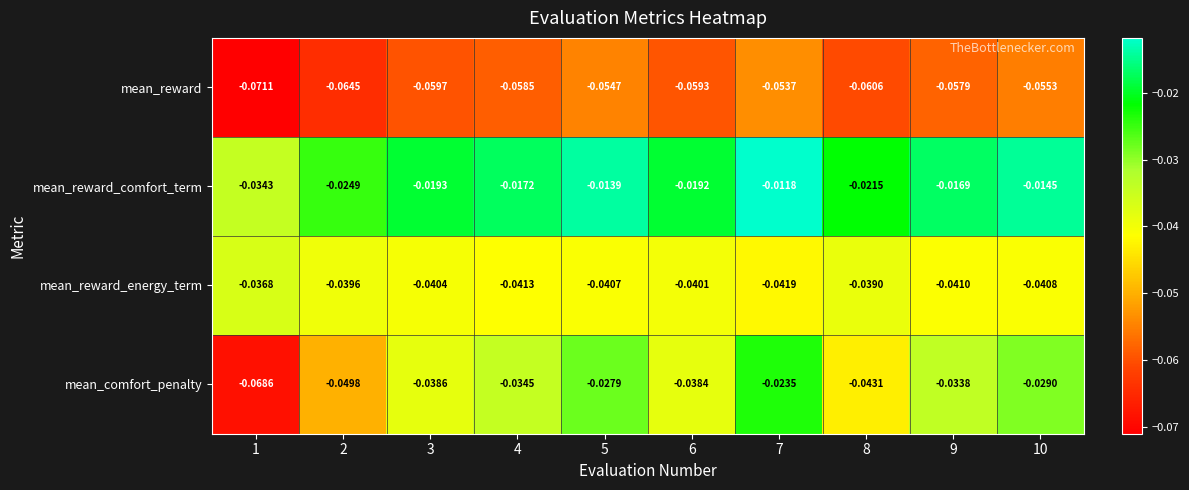

Which series has the largest total across all categories?

mean_reward_comfort_term